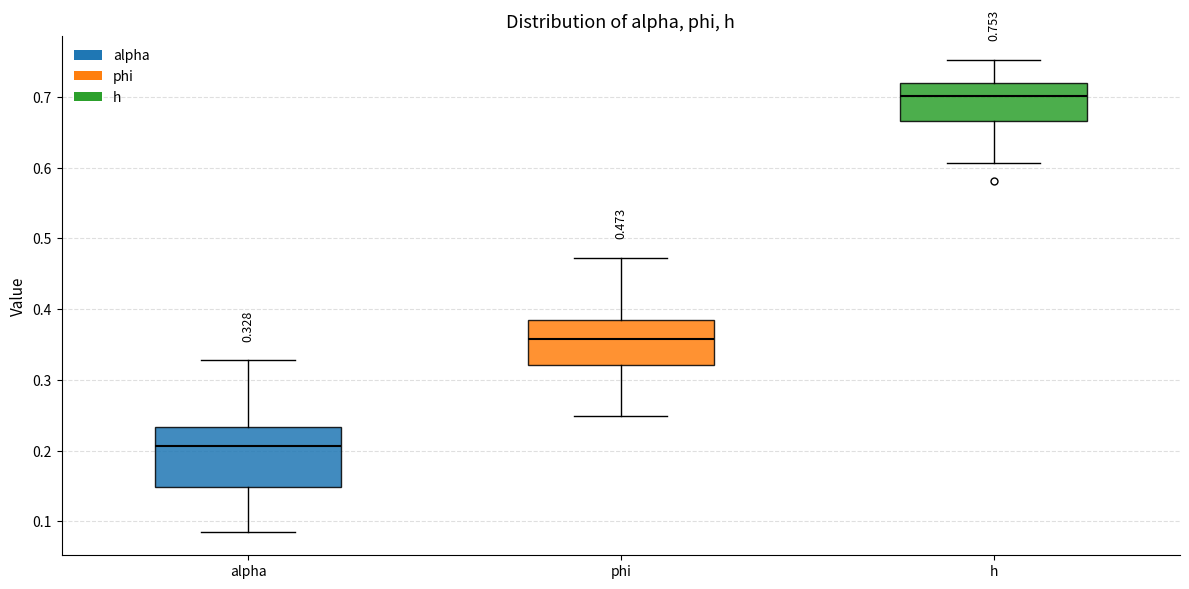

Which box's median line is the highest?

h